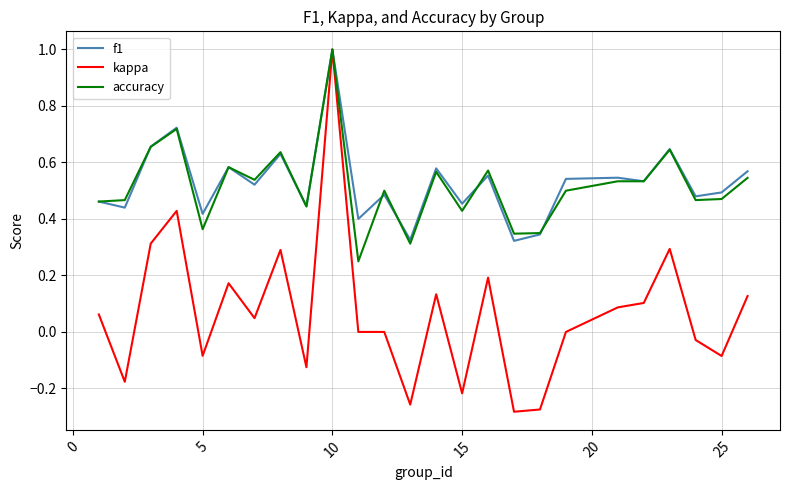

Which series has the widest spread of values?

kappa